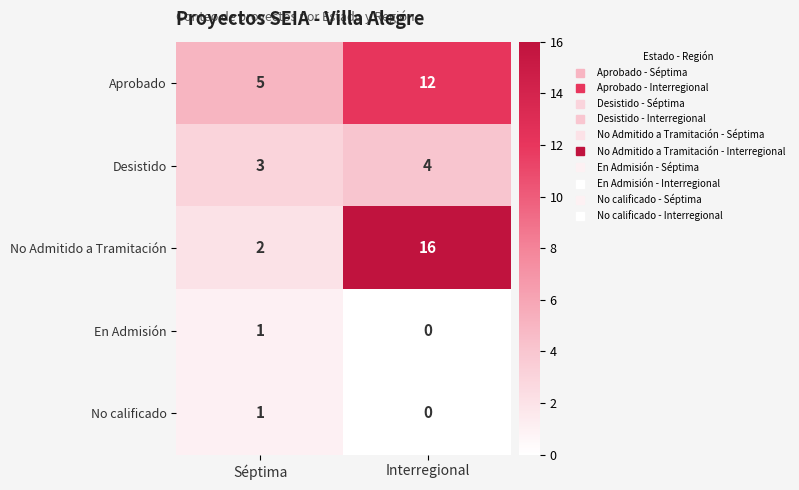

What is the greatest value displayed?

16